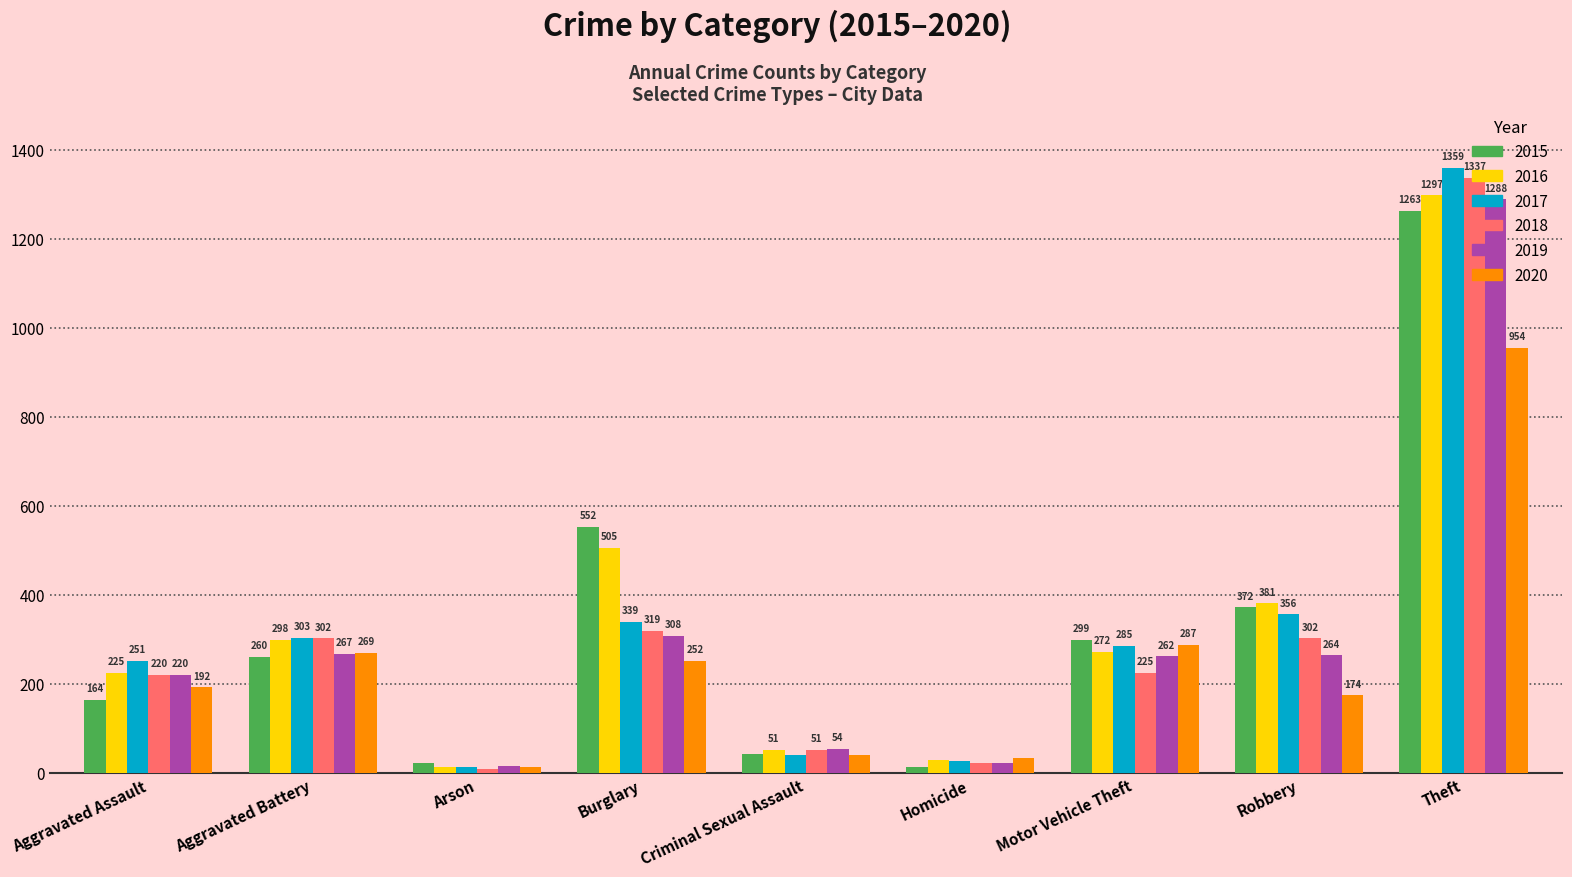

Reading left to right, what are all the values shown in this chart?

2015: 164	260	22	552	43	13	299	372	1263
2016: 225	298	14	505	51	28	272	381	1297
2017: 251	303	12	339	41	27	285	356	1359
2018: 220	302	8	319	51	23	225	302	1337
2019: 220	267	16	308	54	21	262	264	1288
2020: 192	269	12	252	39	34	287	174	954